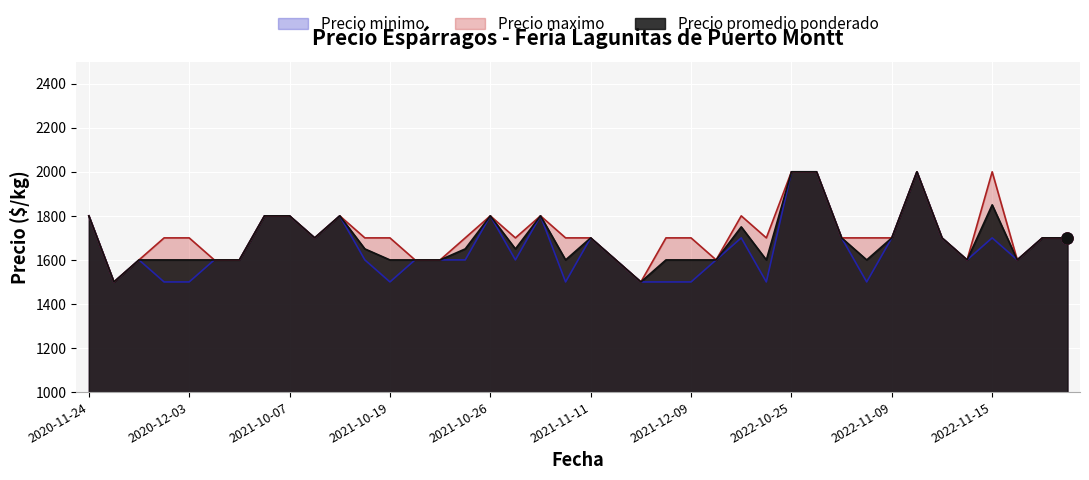

Which series changed the most between 2021-11-26 and 2022-11-18?

Precio minimo